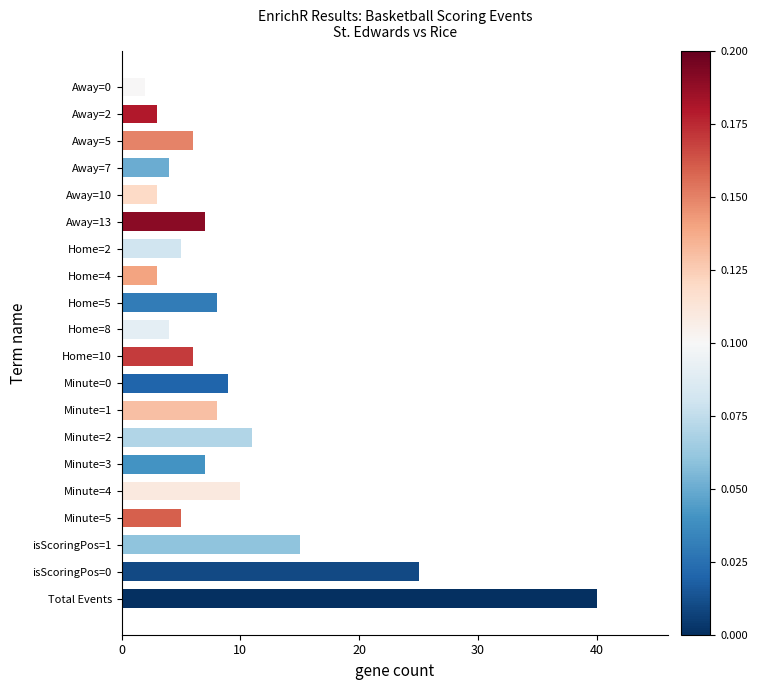

What is the maximum value shown in the chart?

40